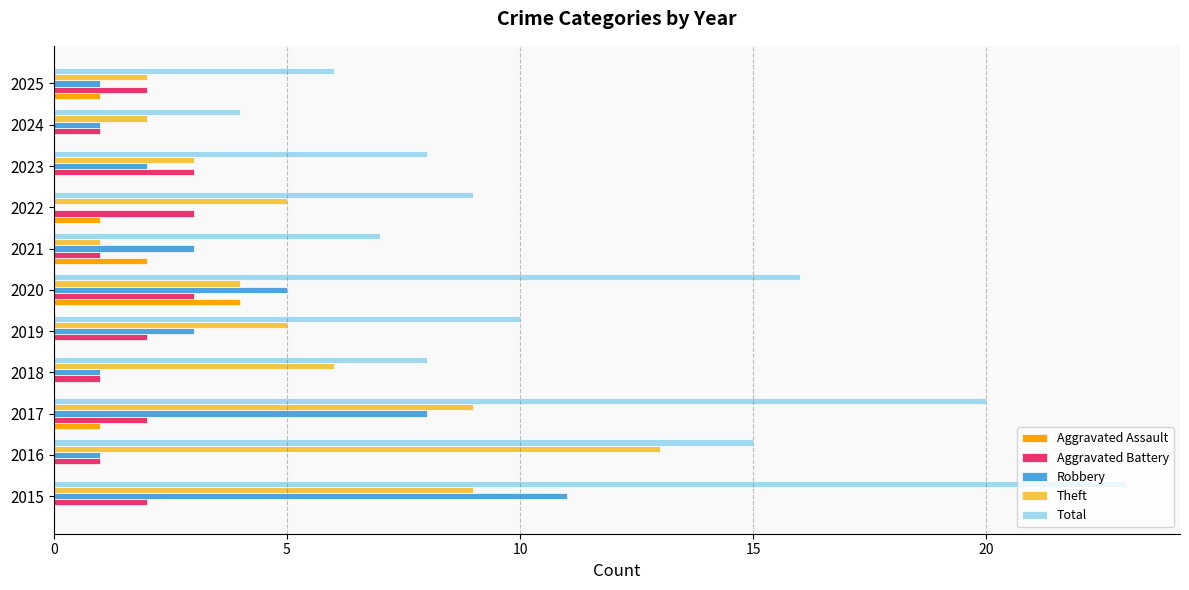

What is the greatest value displayed?

23